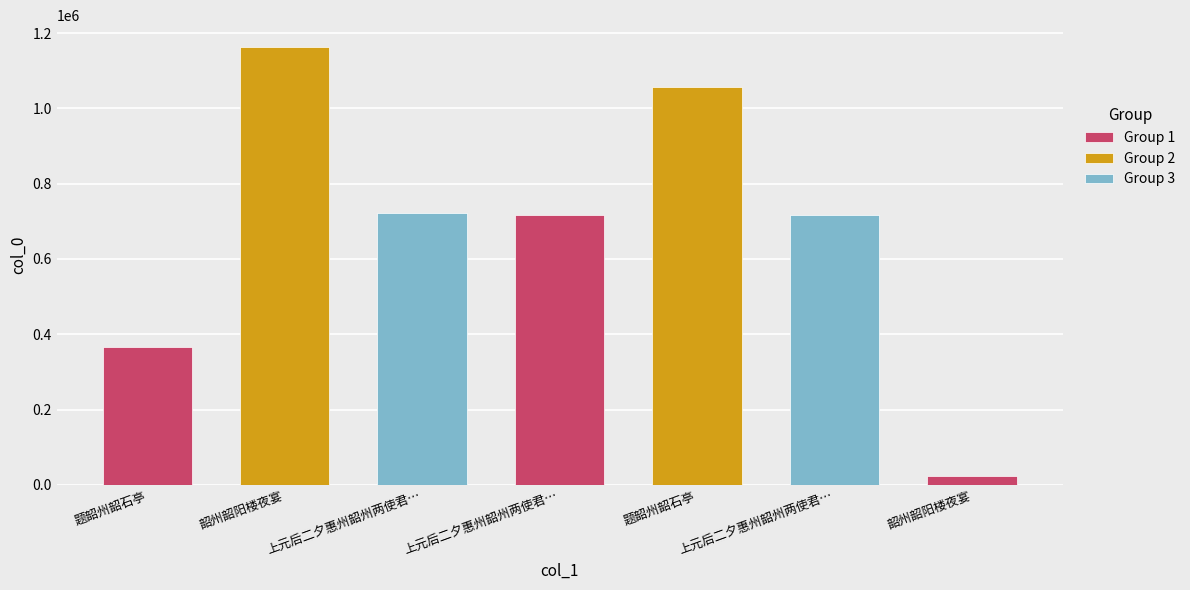

What is the difference between the second highest and second lowest values?

692874